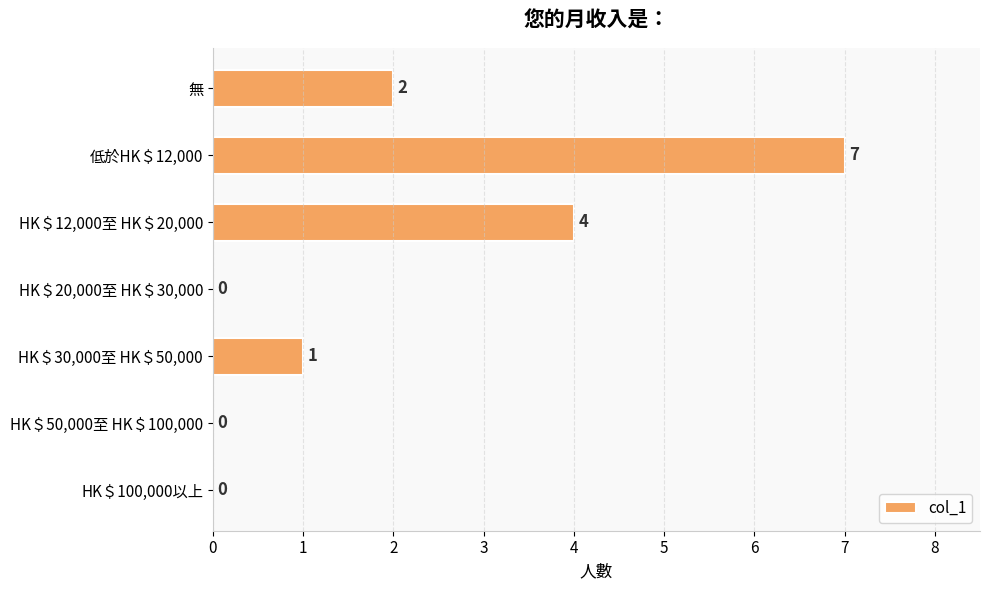

Are the bars grouped side by side (vs. stacked)?

No